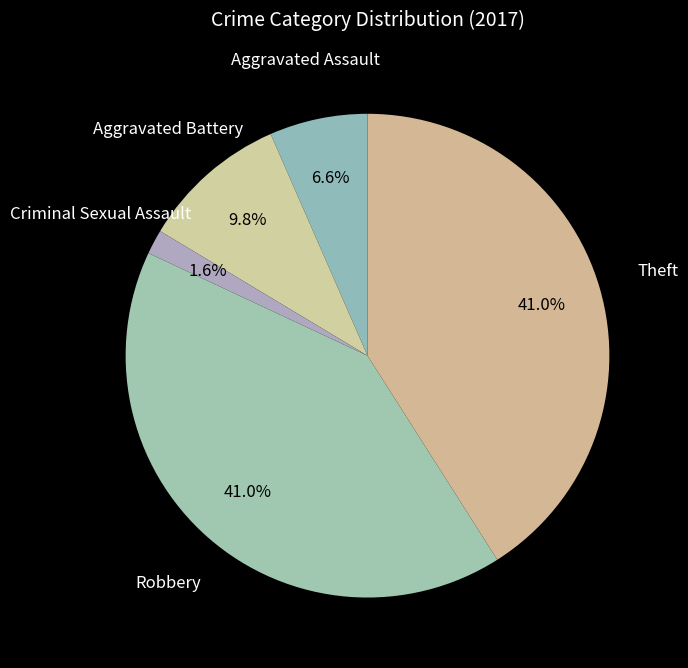

Count the number of slices in the pie.

5